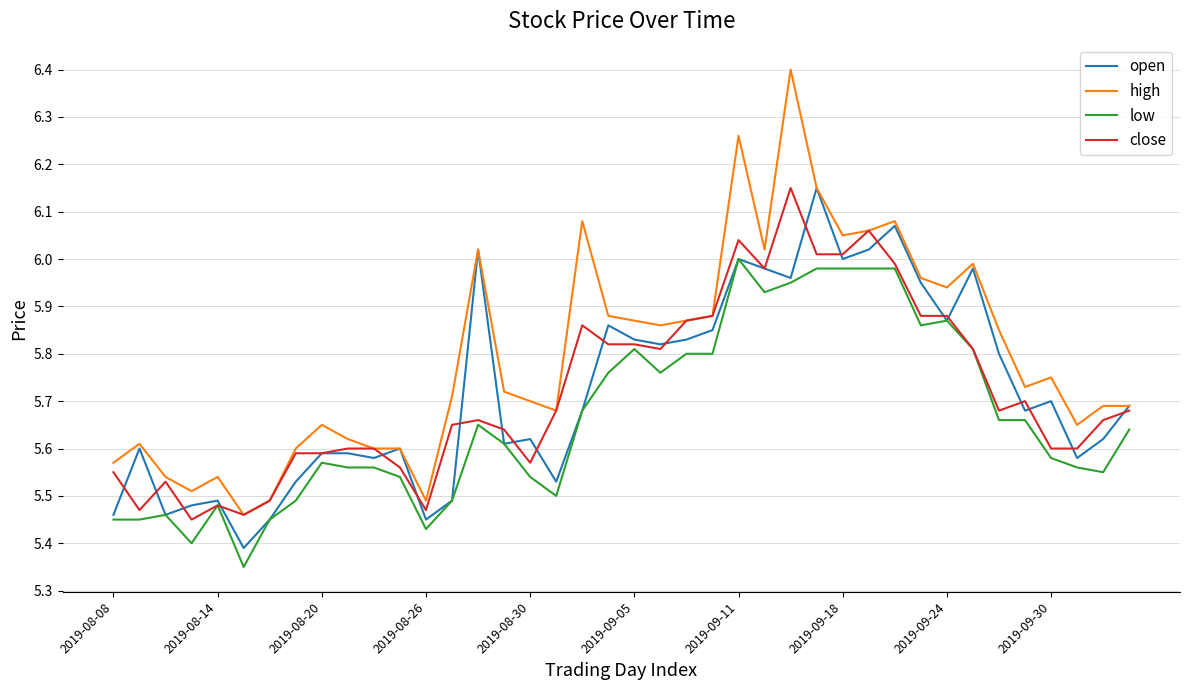

In open, how many points are lower than both neighbors (excluding endpoints)?

12